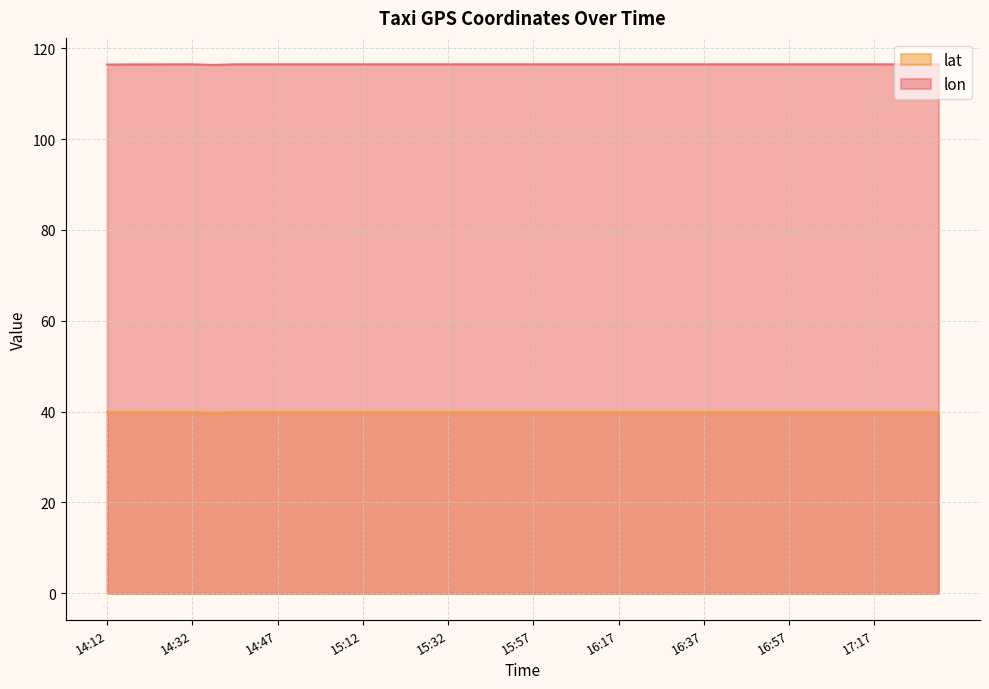

How many interior local valleys does the lat series have?

8